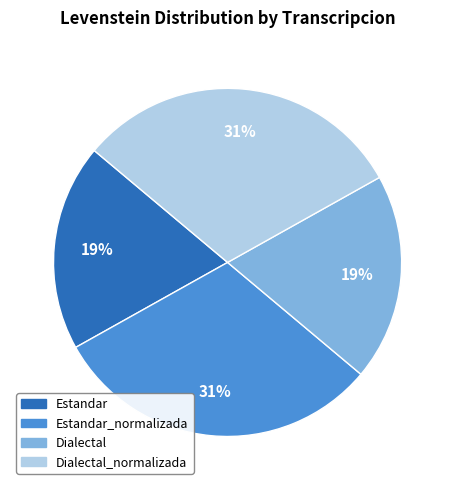

What is the ratio of the value at Estandar to the value at Dialectal?

1.0